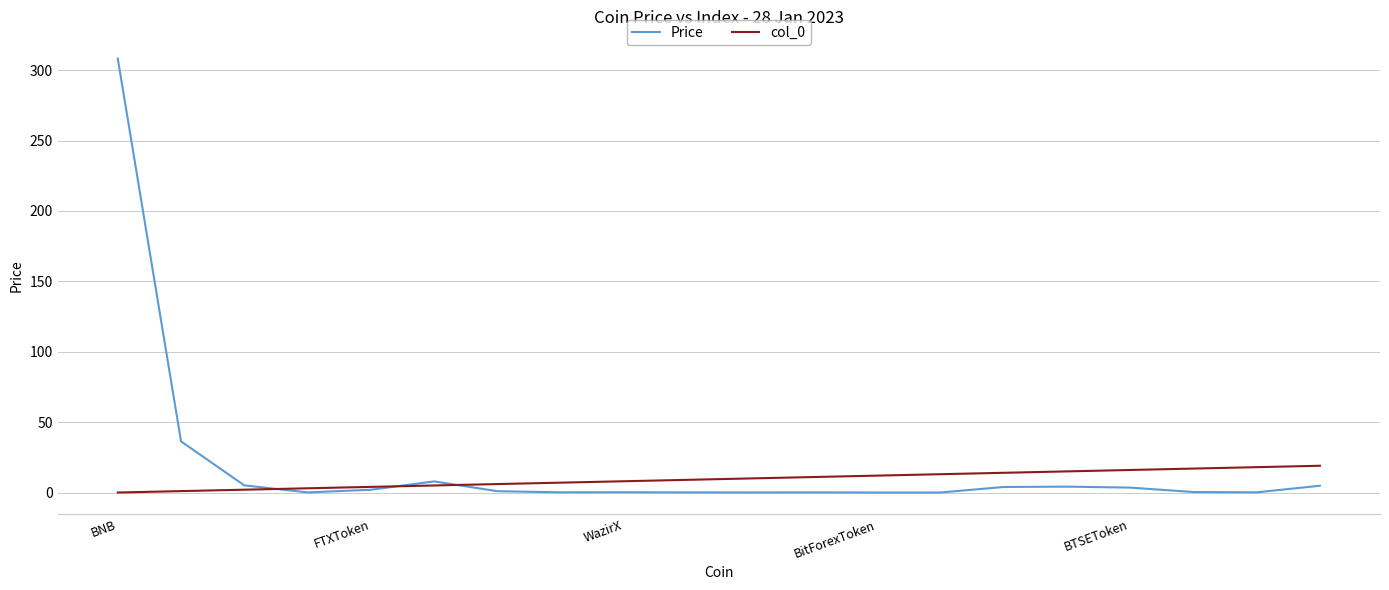

How many intersections are there between col_0 and Price?

3